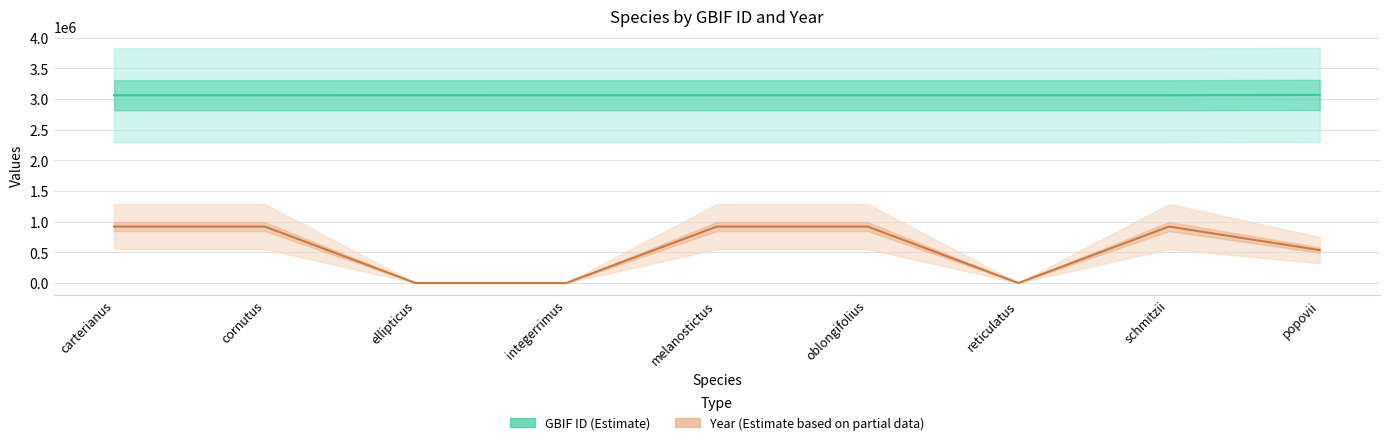

What is the average value of the Year (Estimate based on partial data) series?

570821.9